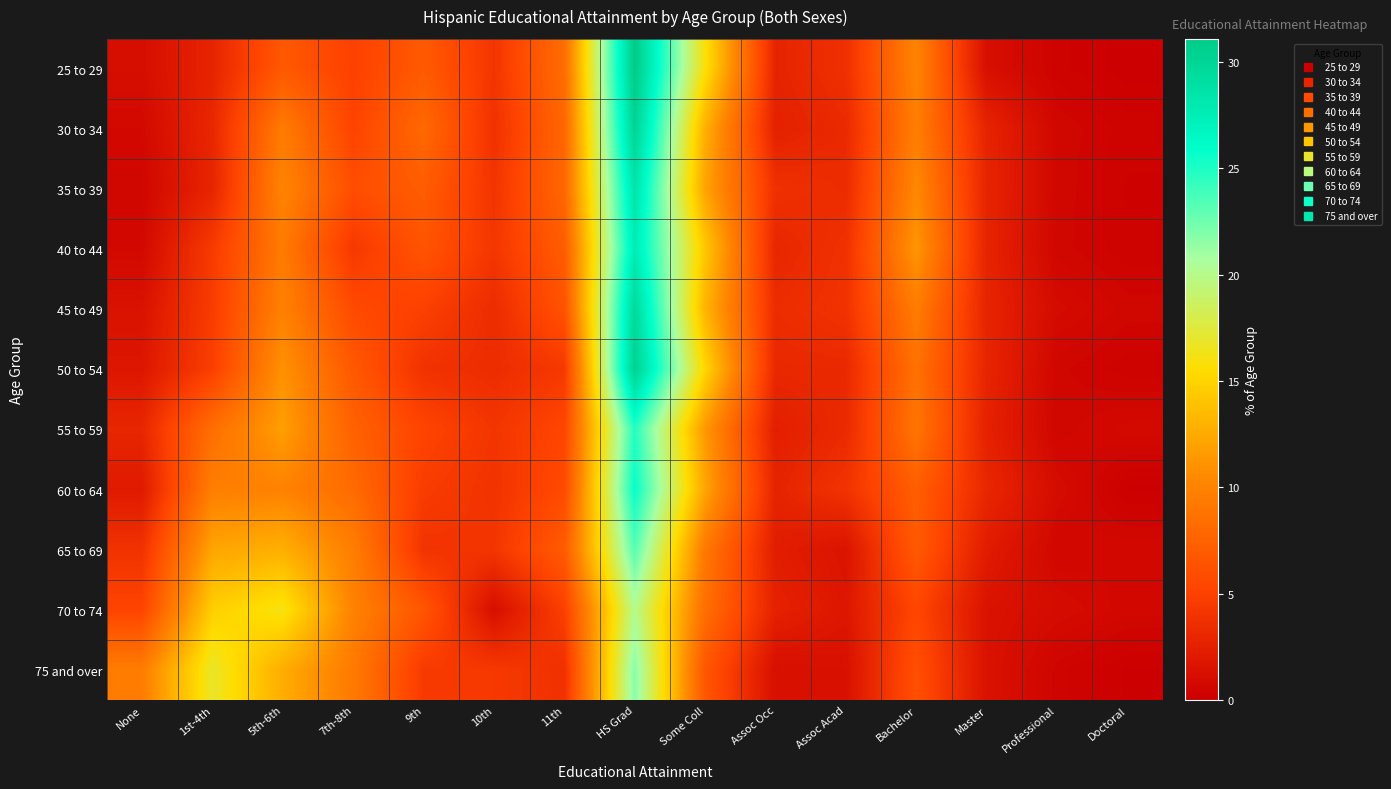

At how many categories does at least one series exceed 16?

3